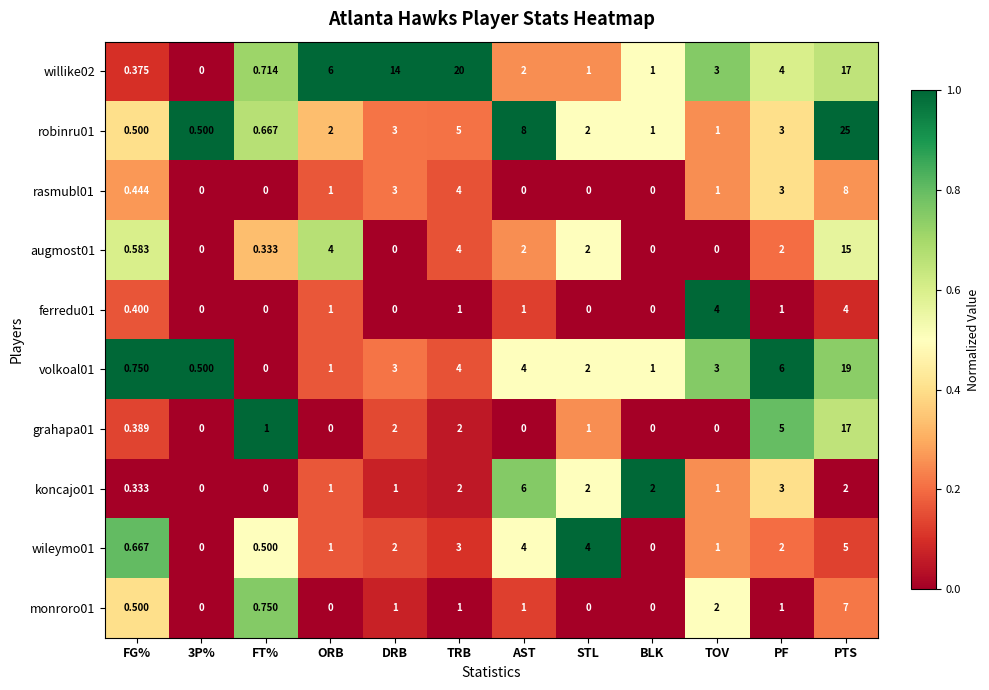

Which category has the highest value across all series?

PTS